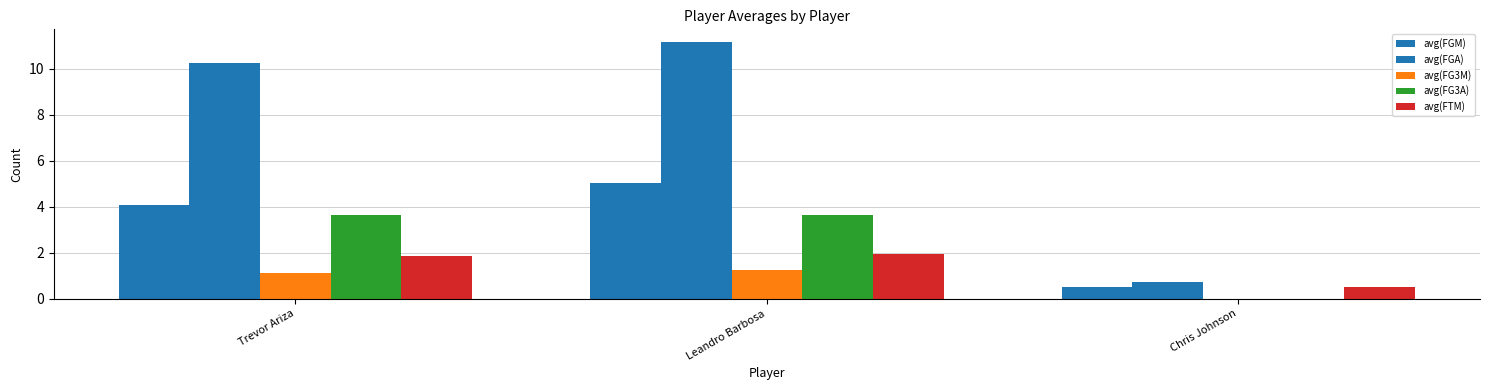

How many groups of bars are there?

3